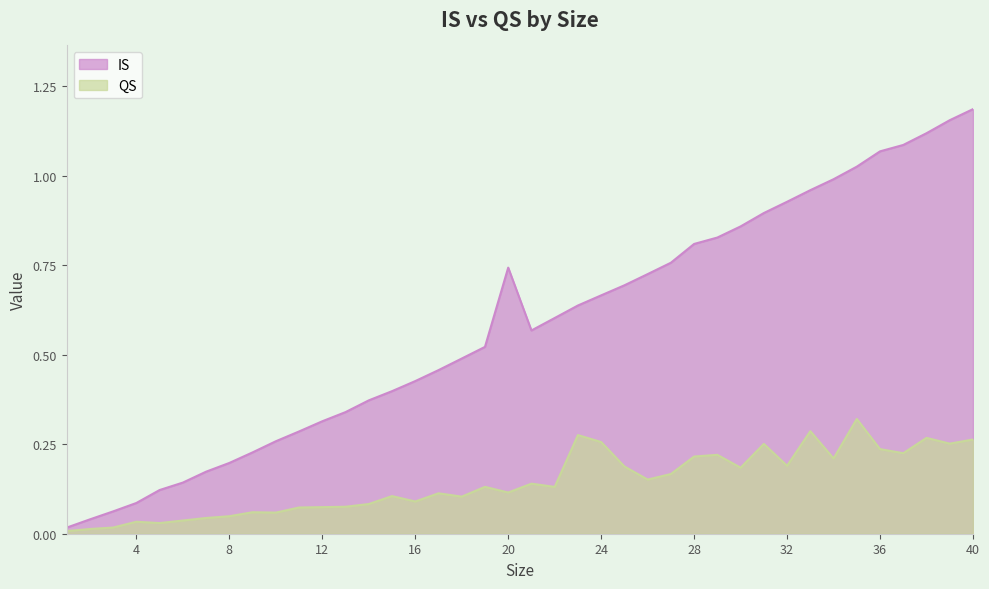

What is the sum of all IS values?

23.2